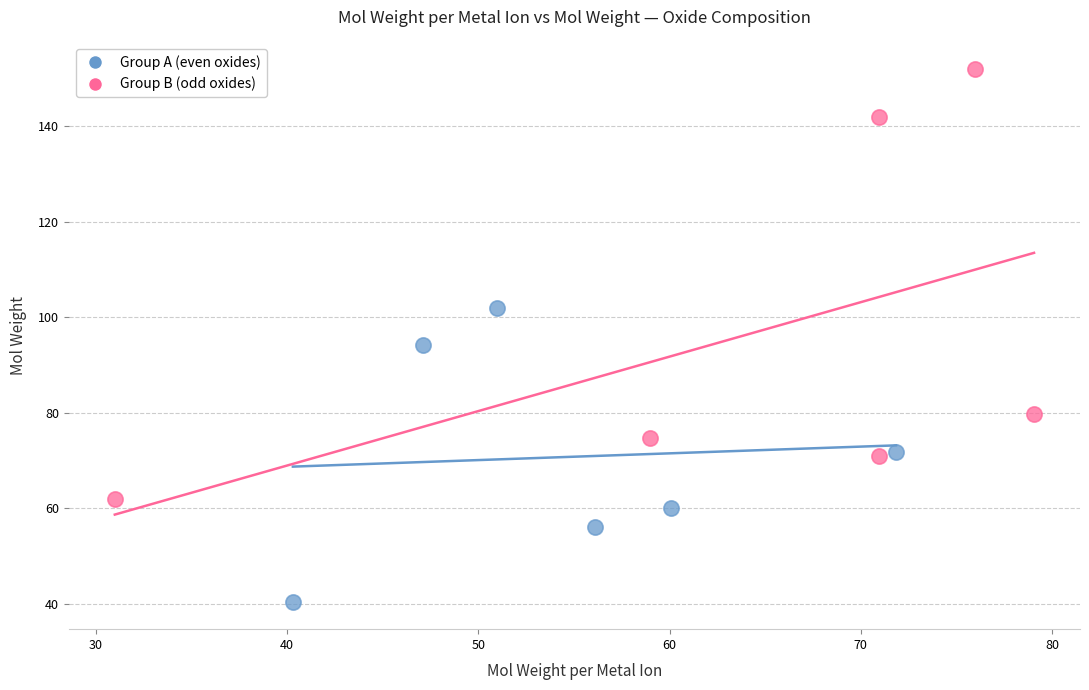

What are all the series names shown in the legend?

Group A (even oxides), Group B (odd oxides)